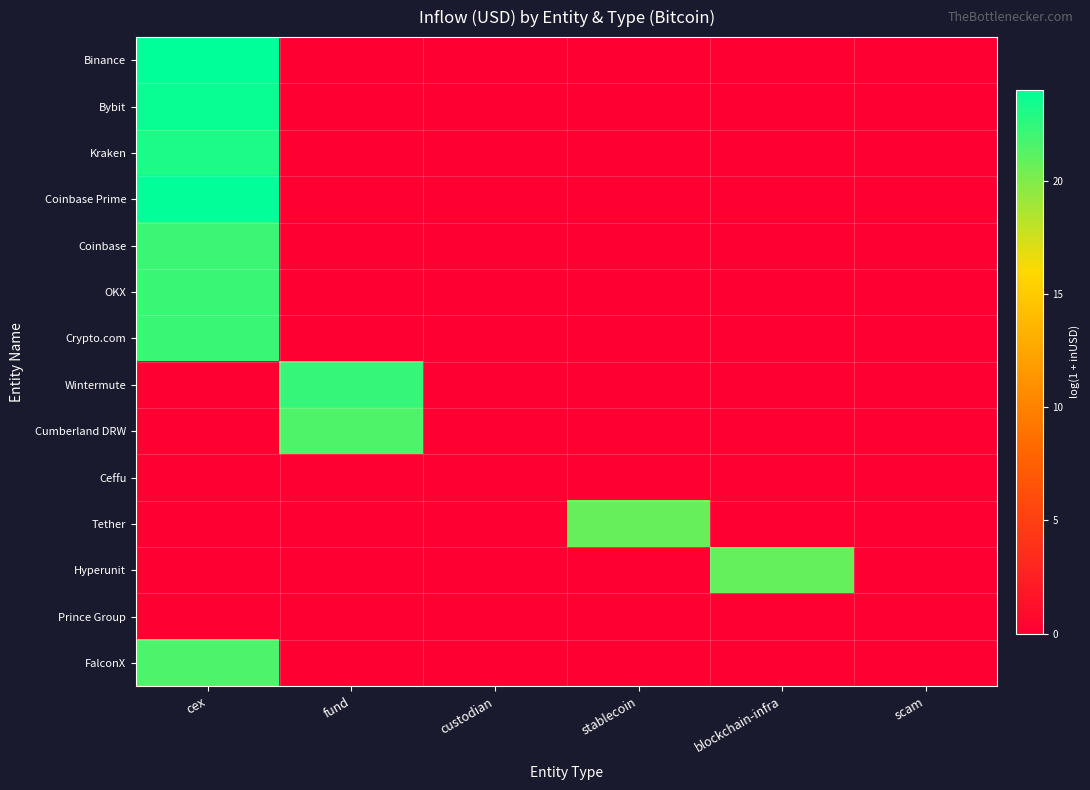

Rank the series at fund from lowest to highest value.

Binance, Bybit, Kraken, Coinbase Prime, Coinbase, OKX, Crypto.com, Ceffu, Tether, Hyperunit, Prince Group, FalconX, Cumberland DRW, Wintermute